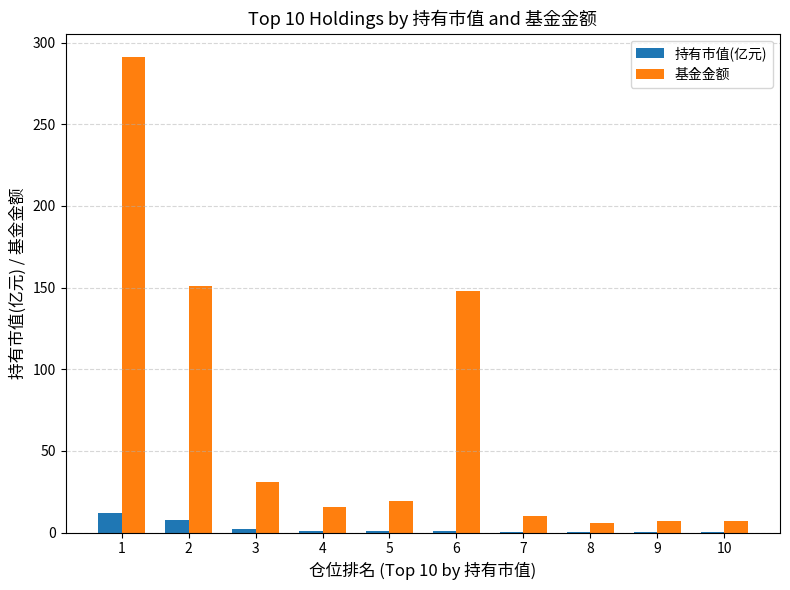

What is the difference between the 持有市值(亿元) values at 1 and 10?

11.8